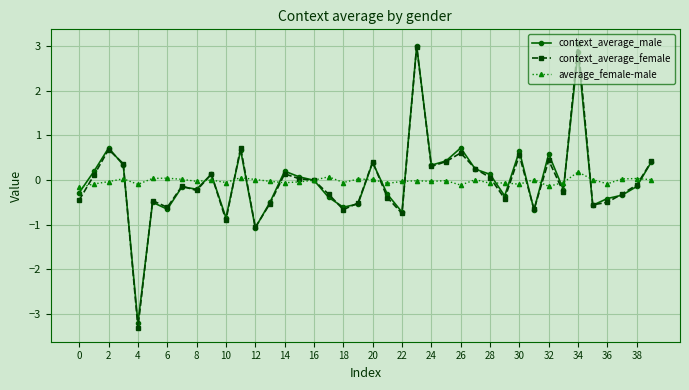

What are all the series names shown in the legend?

context_average_male, context_average_female, average_female-male